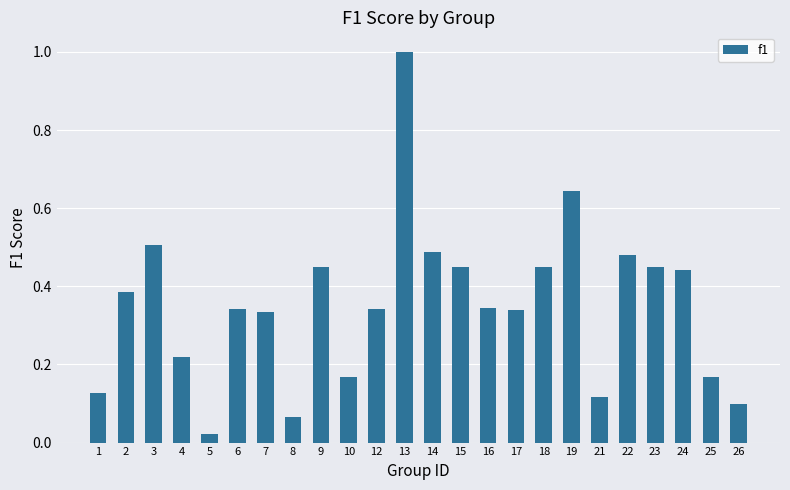

What is the difference between the maximum and minimum values?

1.0